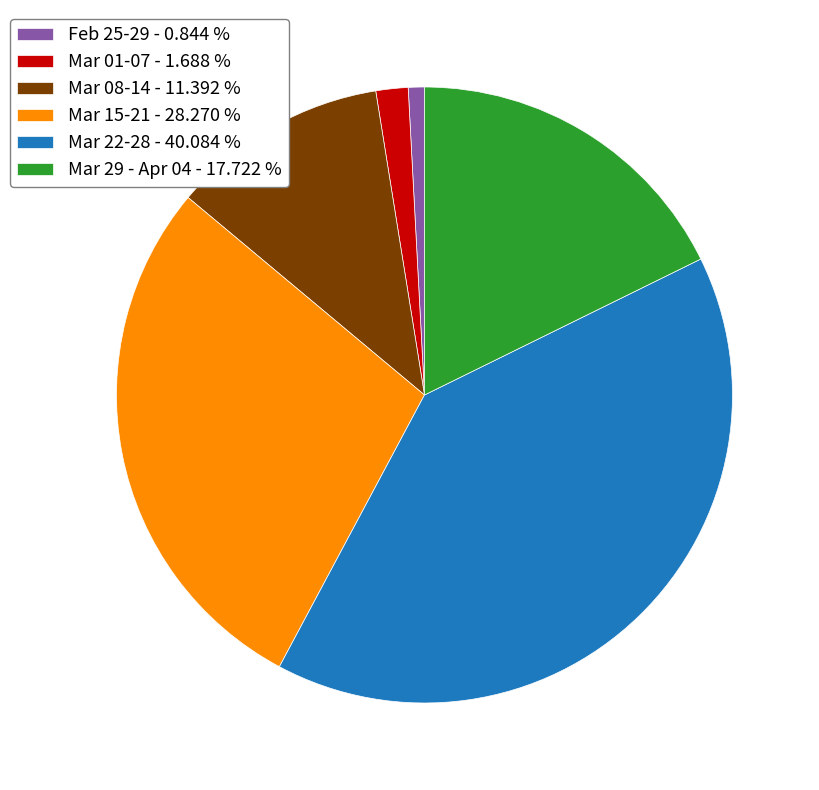

Rank the categories by value from highest to lowest.

Mar 22-28 - 40.084 %, Mar 15-21 - 28.270 %, Mar 29 - Apr 04 - 17.722 %, Mar 08-14 - 11.392 %, Mar 01-07 - 1.688 %, Feb 25-29 - 0.844 %